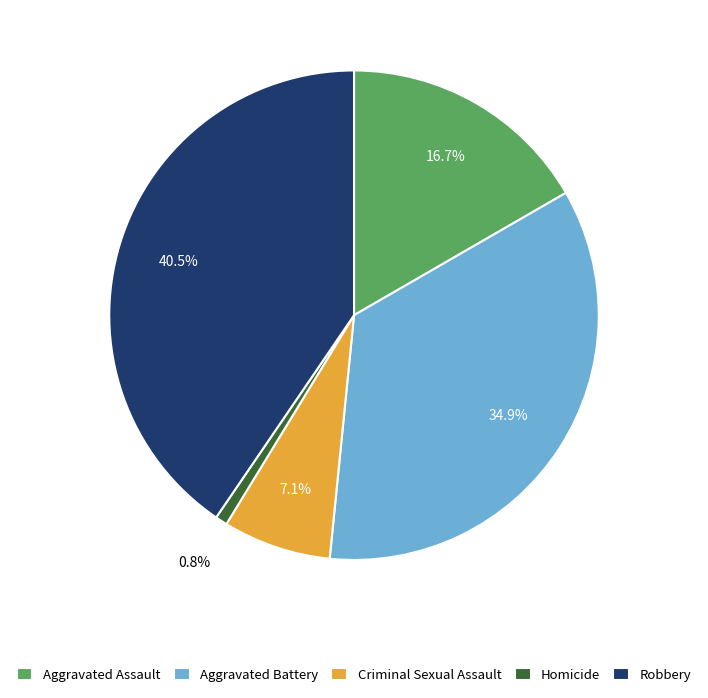

Is it true that Aggravated Battery is 47% of the pie?

False